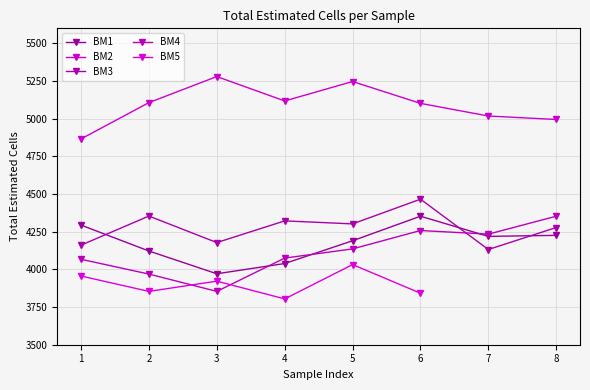

Read the BM2 value at 4, to the nearest 10.

5120